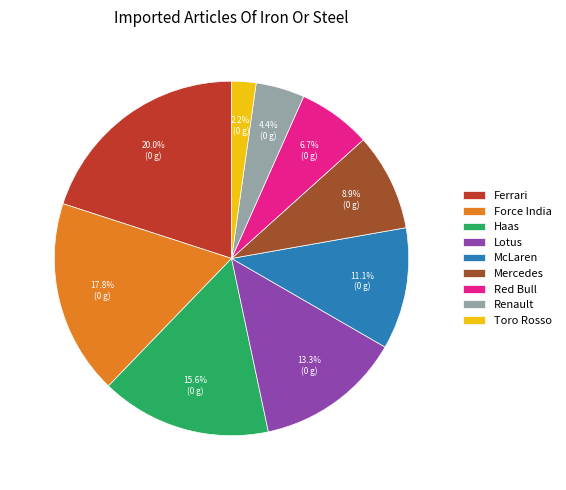

To the nearest percent, what portion does Haas represent?

16%